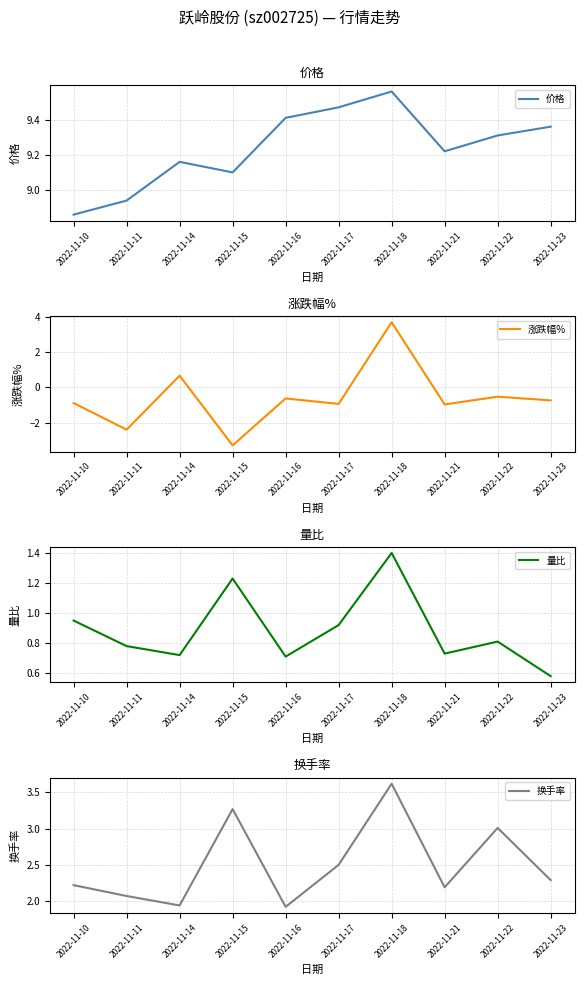

True or false: 换手率 and 量比 intersect in this chart.

False